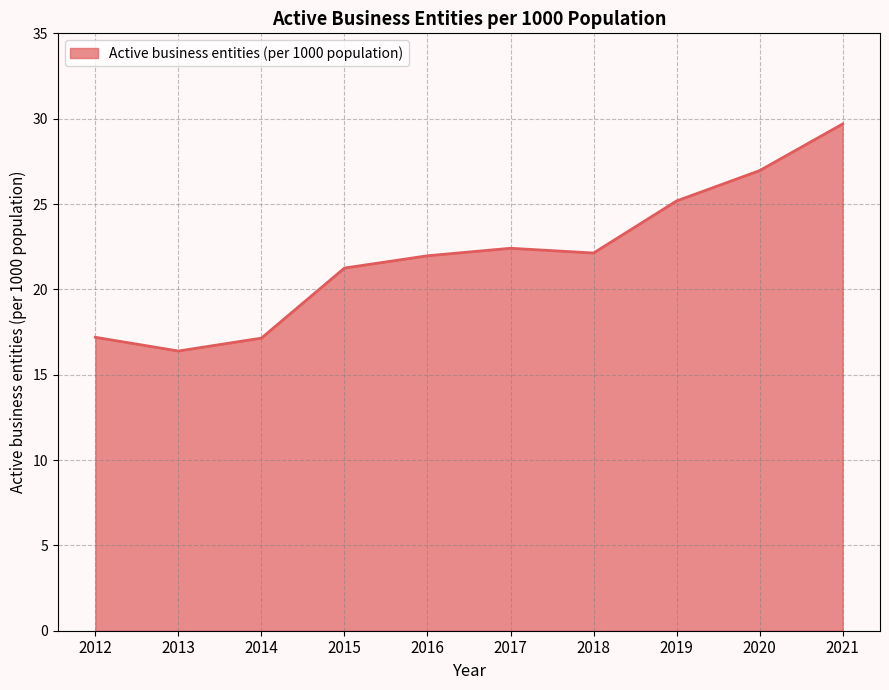

What is the ratio of the value at 2018 to the value at 2015?

1.0